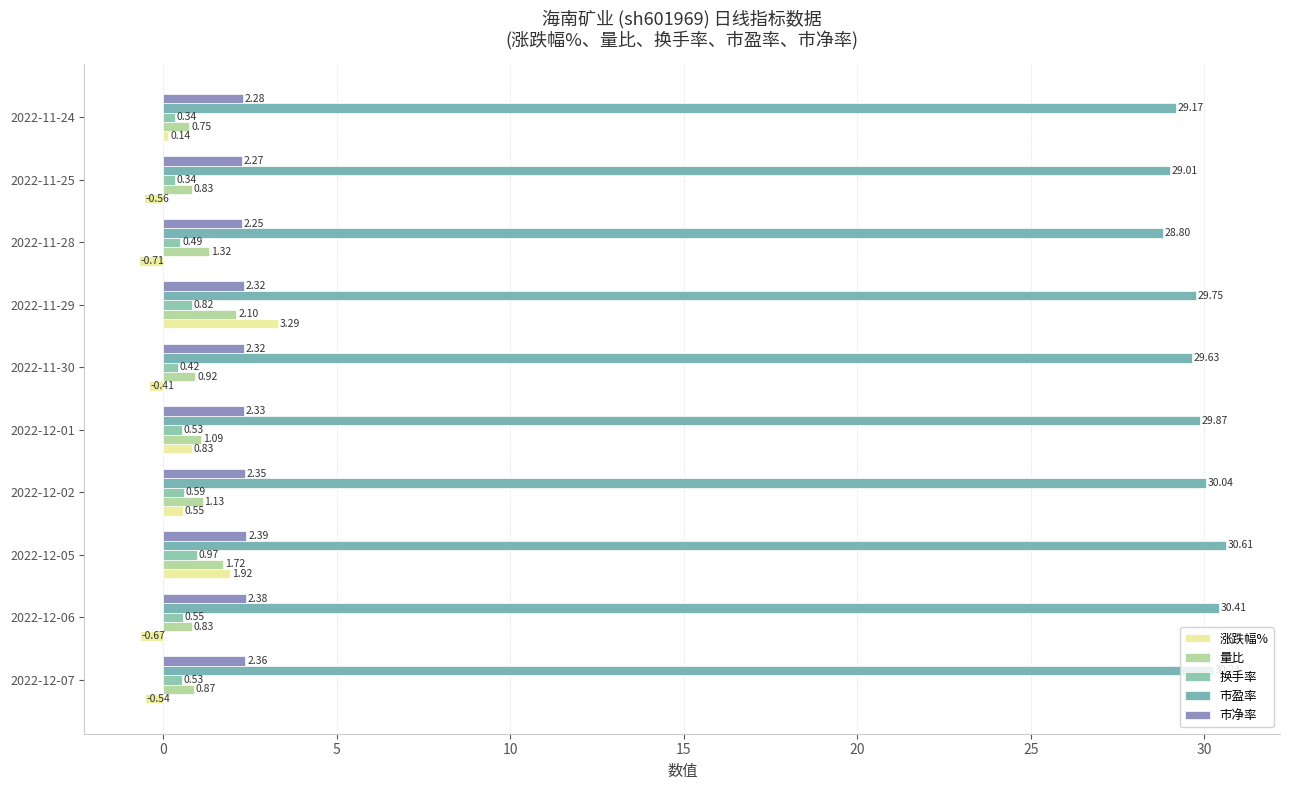

How many data points in 量比 are less than 1?

5